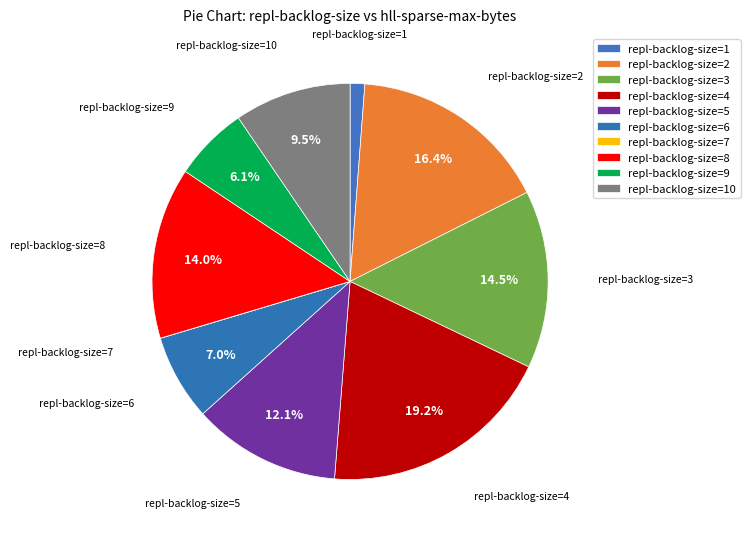

What is the largest slice in the pie chart?

repl-backlog-size=4